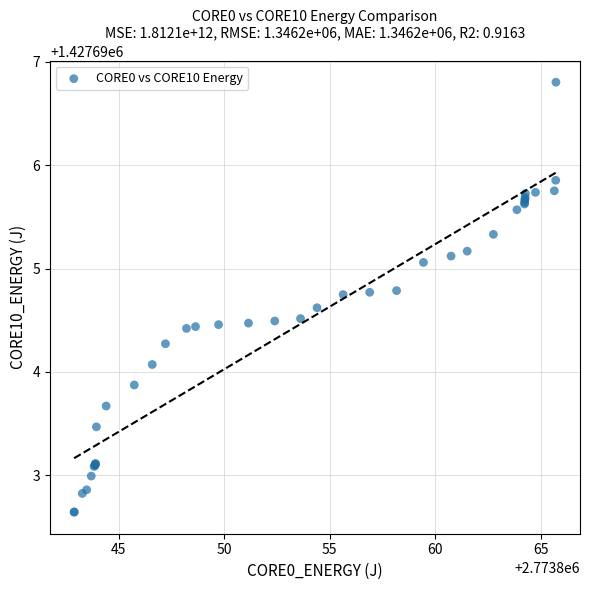

What Y value in the scatter plot is closest to 1427694?

1427694.1